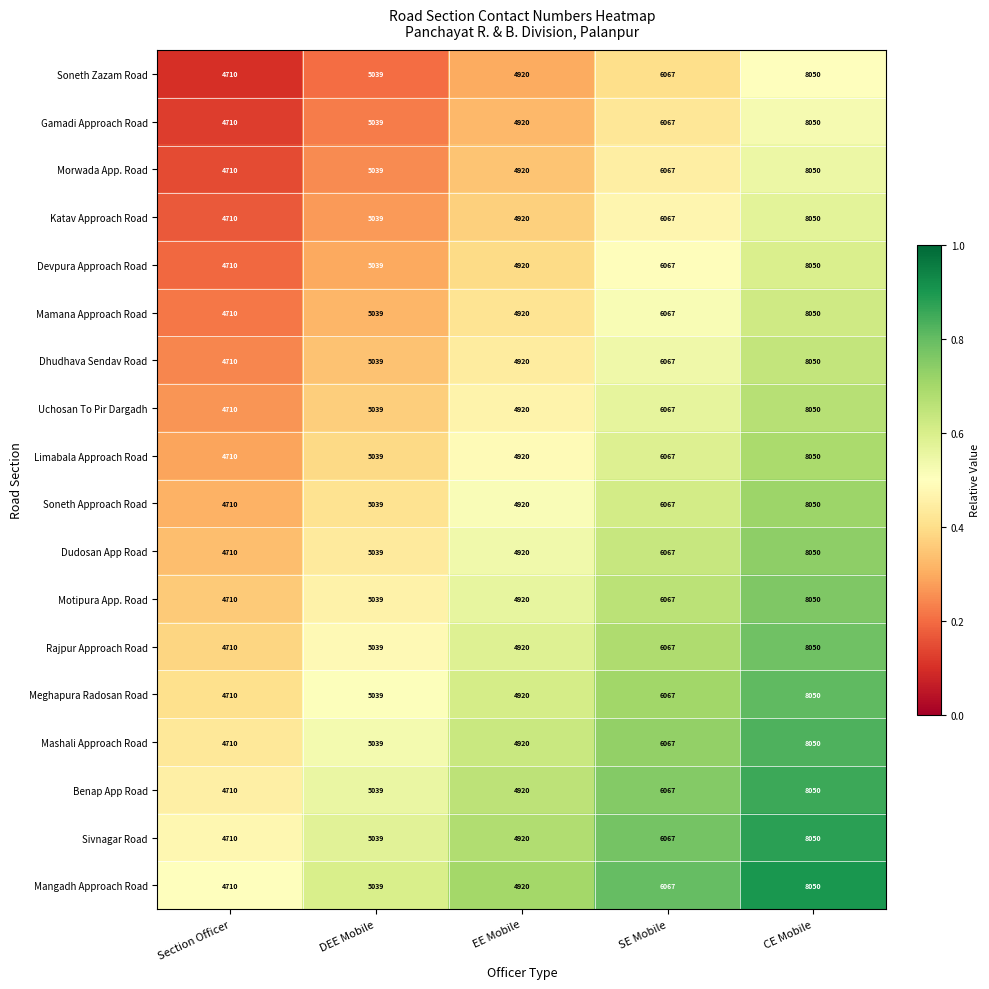

Rank the categories by Devpura Approach Road value from highest to lowest.

CE Mobile, SE Mobile, DEE Mobile, EE Mobile, Section Officer